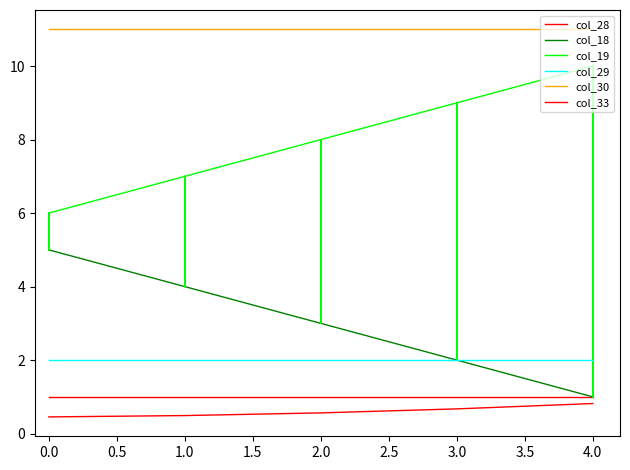

True or false: col_29 and col_28 intersect in this chart.

False